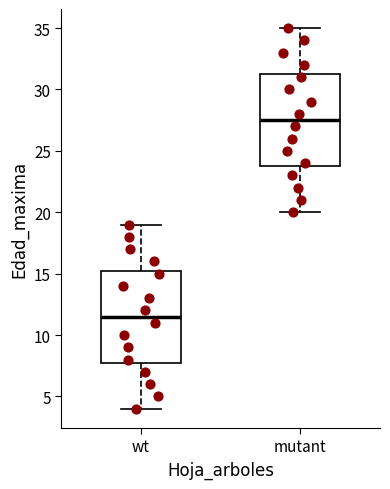

Which box has the lowest median line?

wt